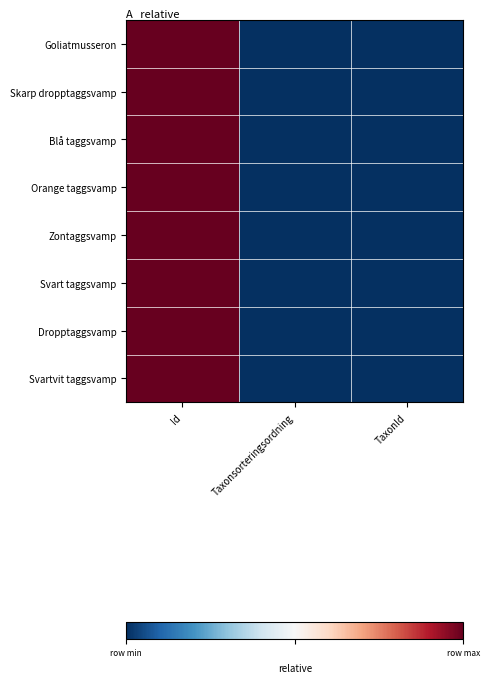

Reading left to right, extract all data points from this chart.

Goliatmusseron: Id=1.0	Taxonsorteringsordning=0.0	TaxonId=0.0
Skarp dropptaggsvamp: Id=1.0	Taxonsorteringsordning=0.0	TaxonId=0.0
Blå taggsvamp: Id=1.0	Taxonsorteringsordning=0.0	TaxonId=0.0
Orange taggsvamp: Id=1.0	Taxonsorteringsordning=0.0	TaxonId=0.0
Zontaggsvamp: Id=1.0	Taxonsorteringsordning=0.0	TaxonId=0.0
Svart taggsvamp: Id=1.0	Taxonsorteringsordning=0.0	TaxonId=0.0
Dropptaggsvamp: Id=1.0	Taxonsorteringsordning=0.0	TaxonId=0.0
Svartvit taggsvamp: Id=1.0	Taxonsorteringsordning=0.0	TaxonId=0.0